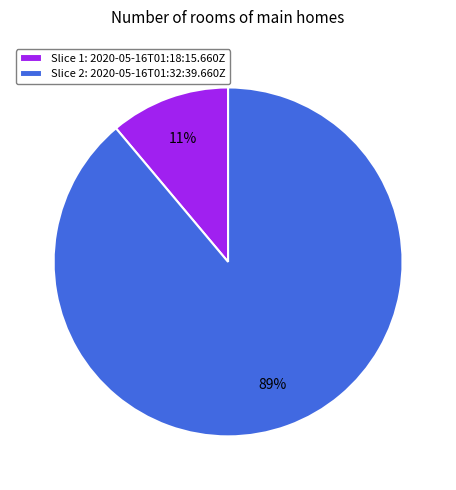

Is the sum of Slice 2: 2020-05-16T01:32:39.660Z and Slice 1: 2020-05-16T01:18:15.660Z greater than half?

Yes